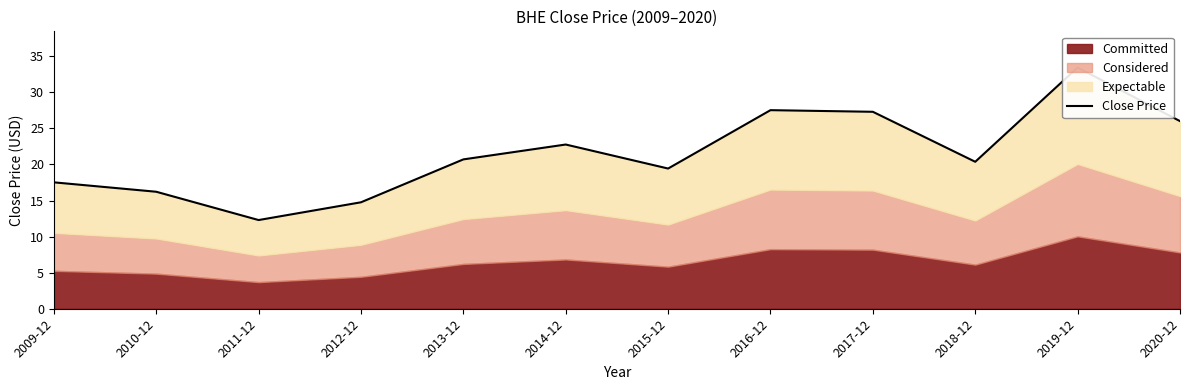

At which label does the data first exceed 20?

2013-12